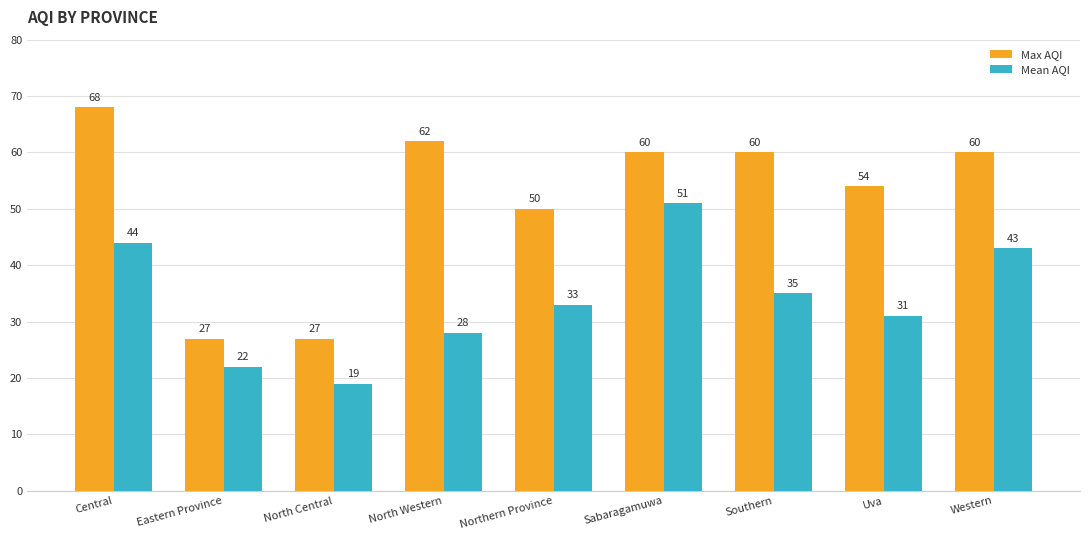

At which category is the sum across all series the highest?

Central